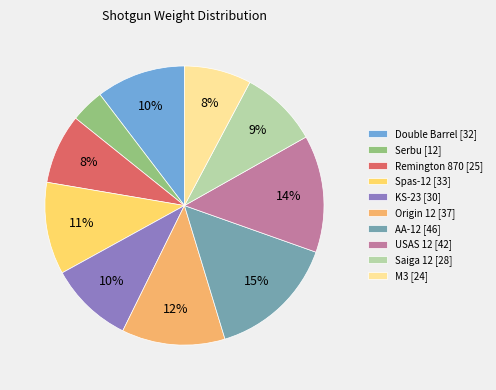

Is it true that Spas-12 [33] is 23% of the pie?

False